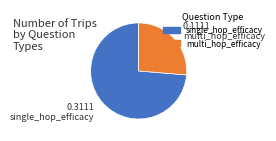

Between single_hop_efficacy and multi_hop_efficacy, which is larger?

single_hop_efficacy